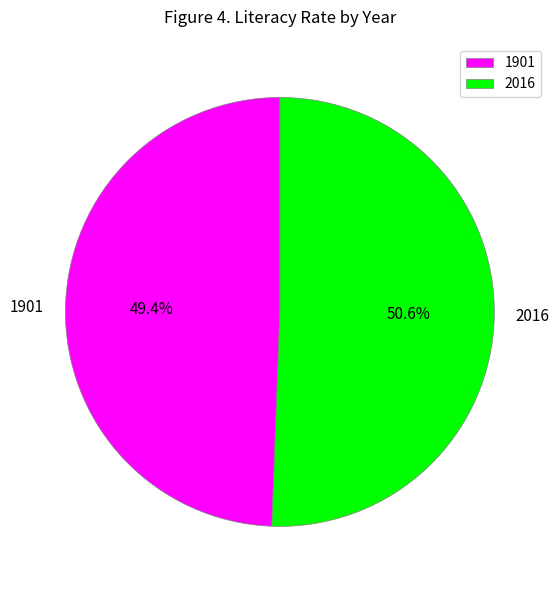

Which slice is the largest?

2016